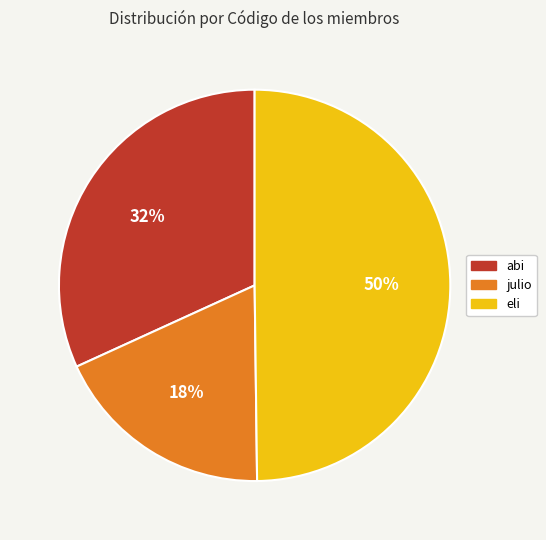

Is abi the majority of the pie?

No